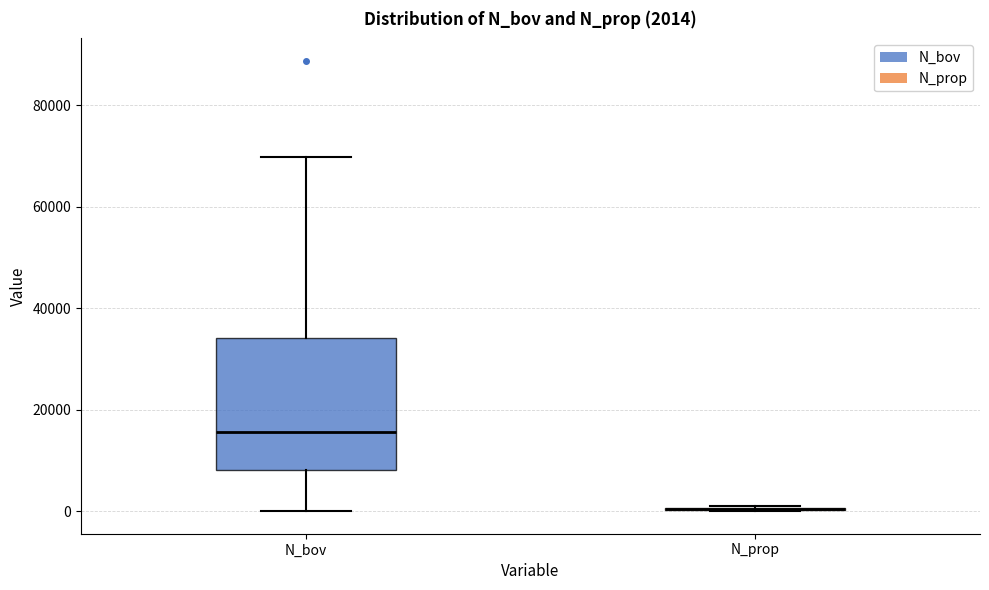

Which box is the tallest, from its lower edge to its upper edge?

N_bov